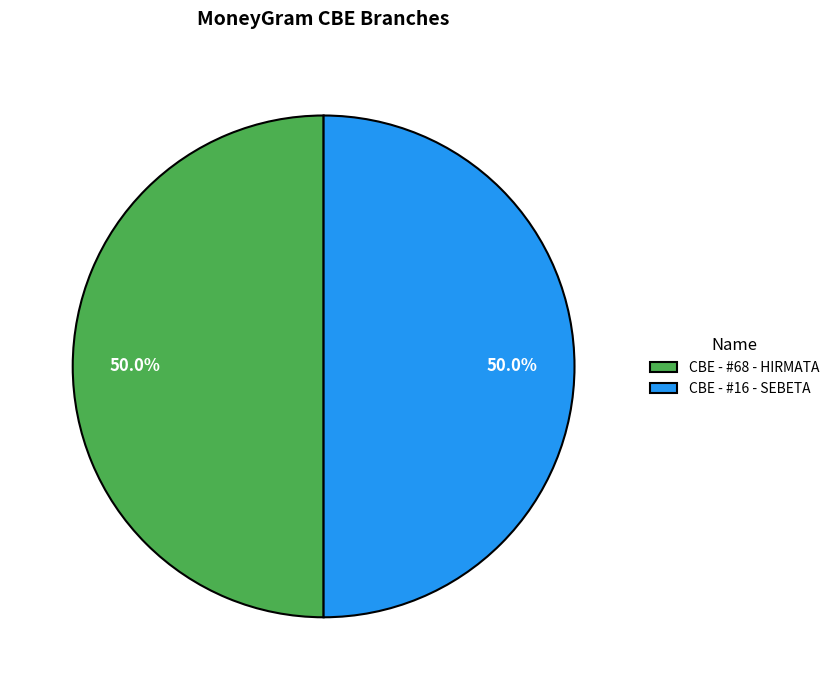

Approximately how many times larger is the value at CBE - #68 - HIRMATA compared to CBE - #16 - SEBETA?

1.0